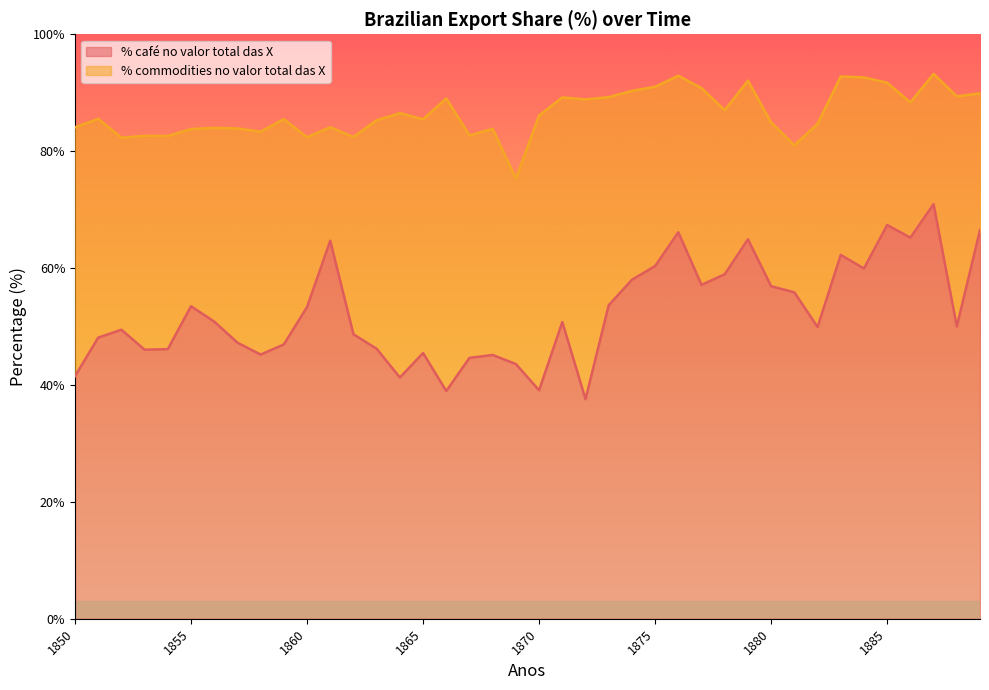

Where does the % café no valor total das X series first go above 50?

1855